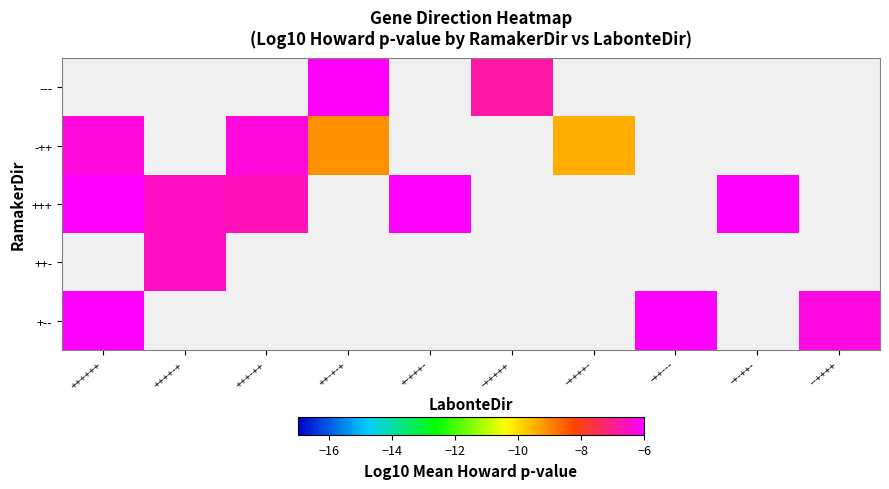

What is the minimum value shown in the chart?

-9.5